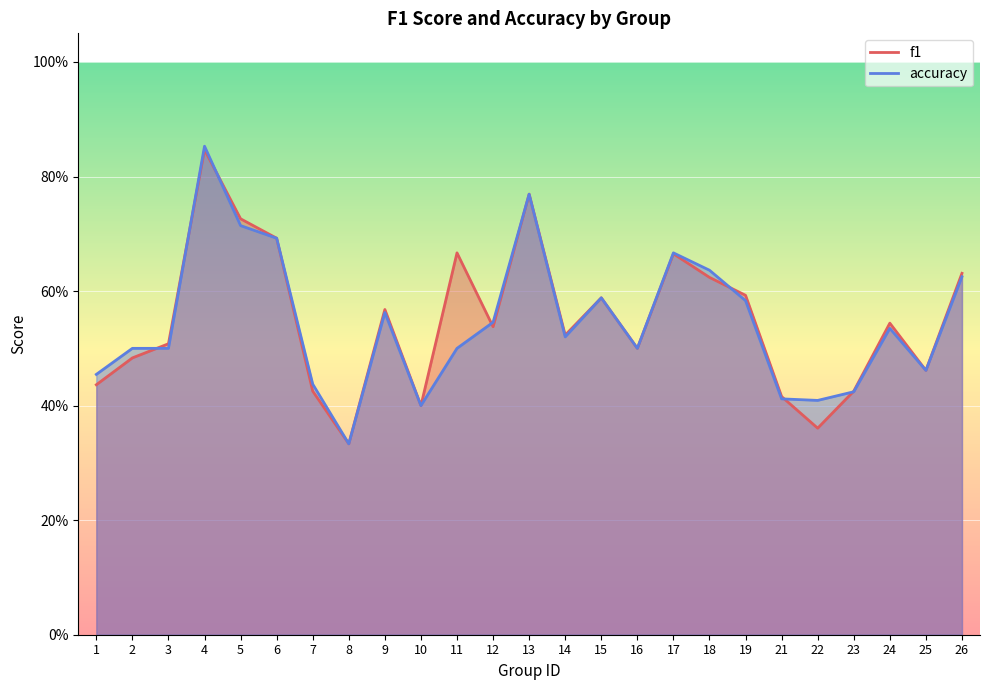

What is the lowest value of the accuracy series?

0.3